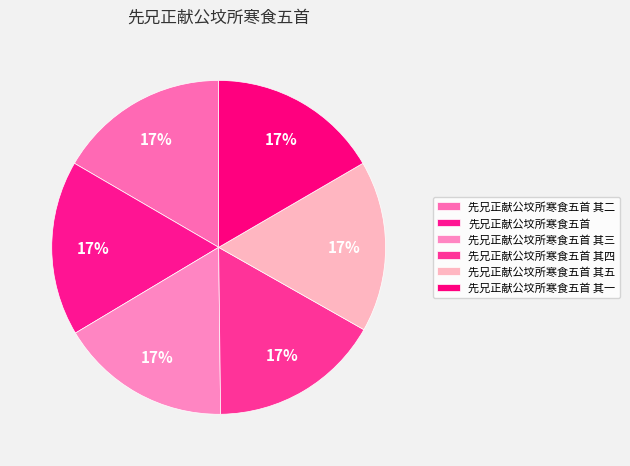

To the nearest percent, what is the average slice percentage?

17%